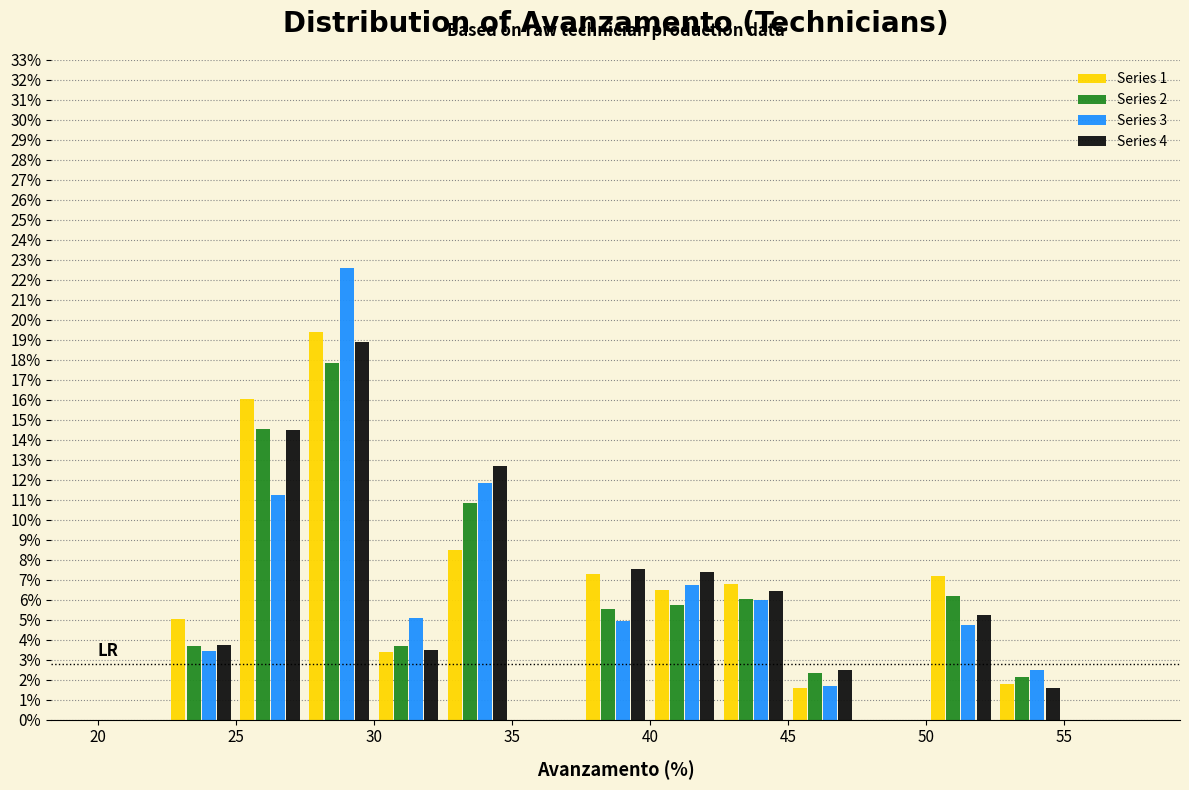

In the Series 4 series, which range on the x-axis has the tallest bar?

27.5 to 30.0